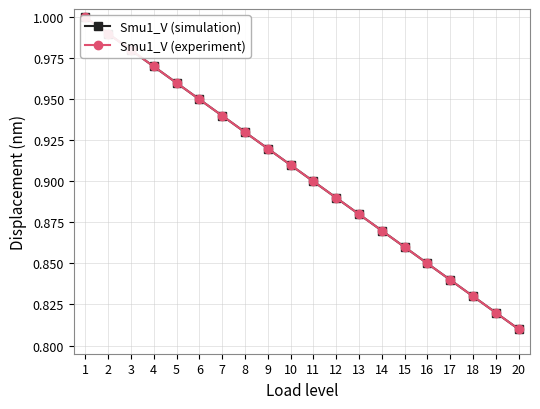

True or false: Smu1_V (simulation) has more than 1 interior local peaks.

False